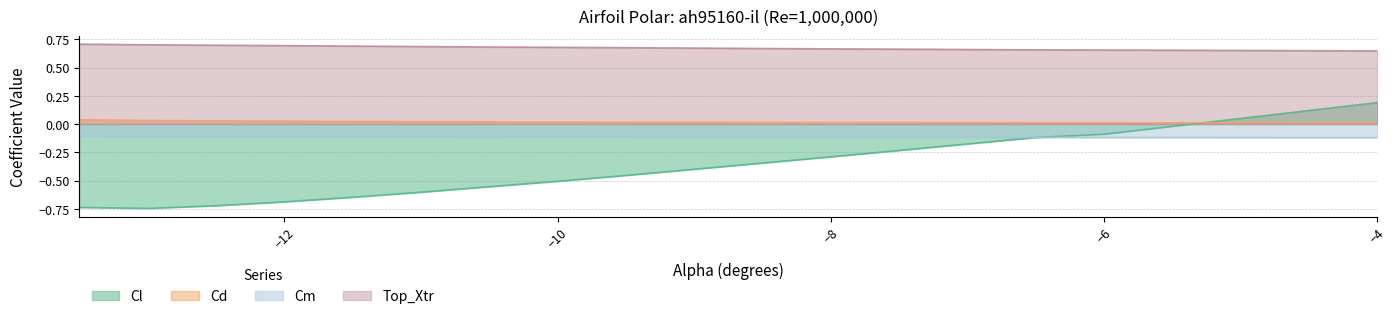

Rank the series at -10.5 from highest to lowest value.

Top_Xtr, Cd, Cm, Cl